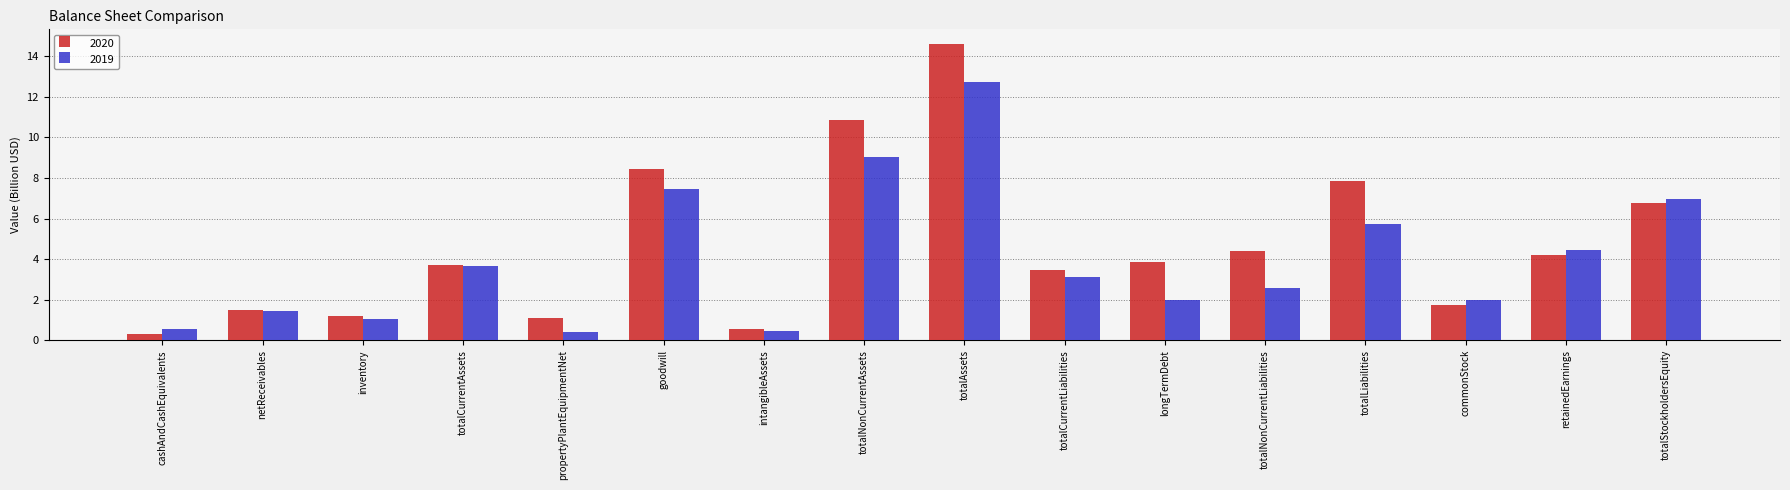

What position from the left is totalStockholdersEquity?

16